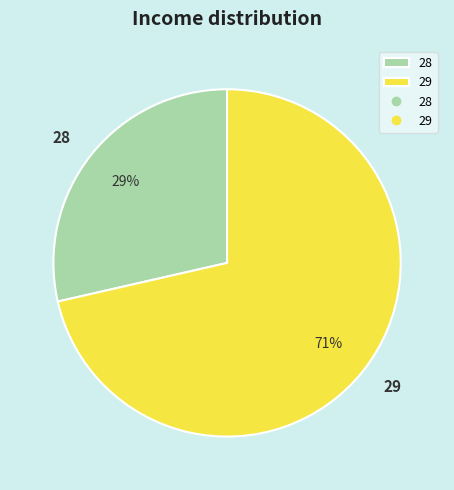

What percentage is the 29 slice, to the nearest percent?

71%